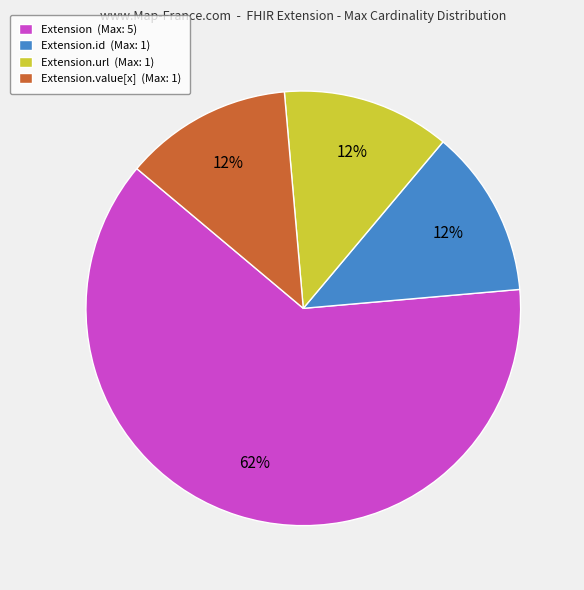

How many segments does this pie chart have?

4